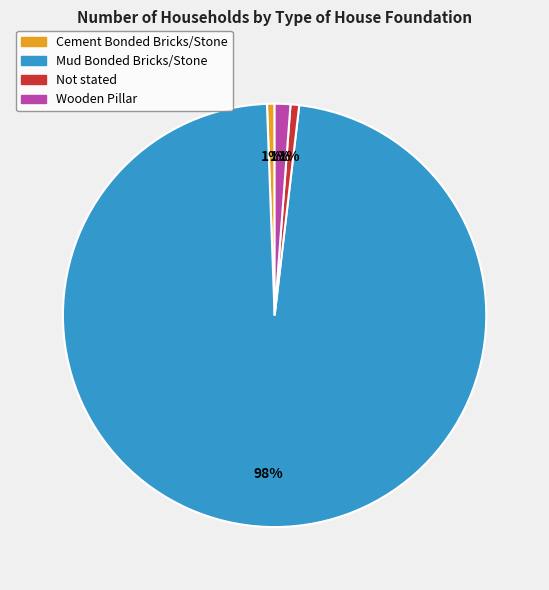

To the nearest percent, what portion does Wooden Pillar represent?

1%